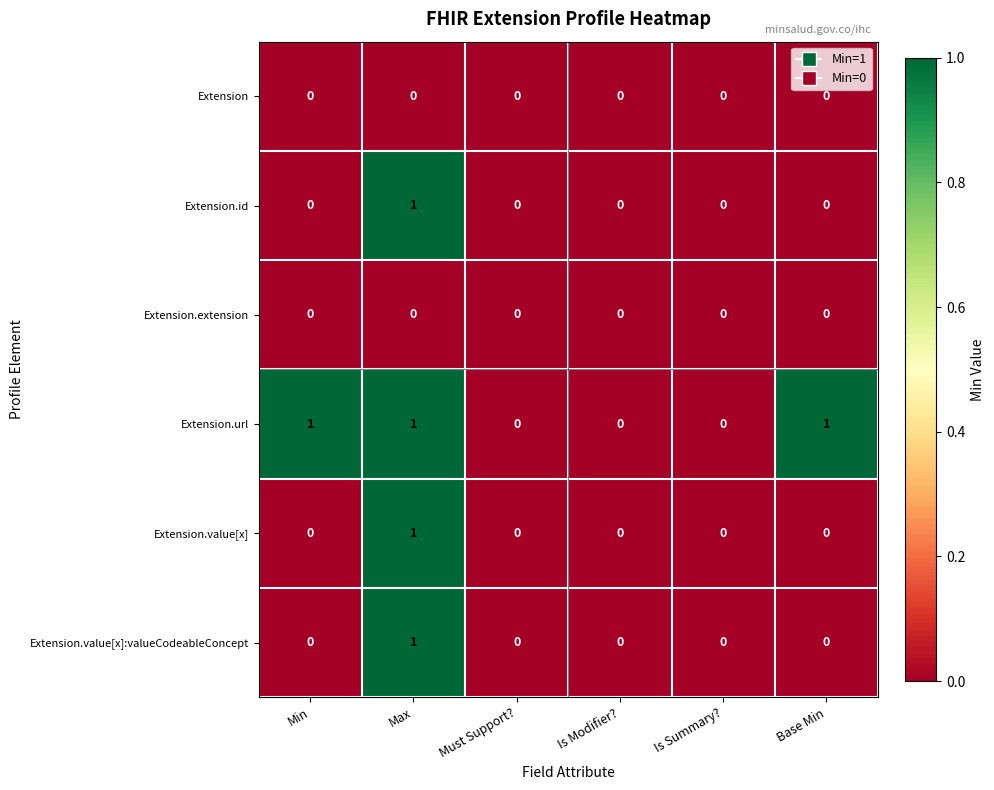

Which series changed the most between Min and Is Modifier??

Extension.url